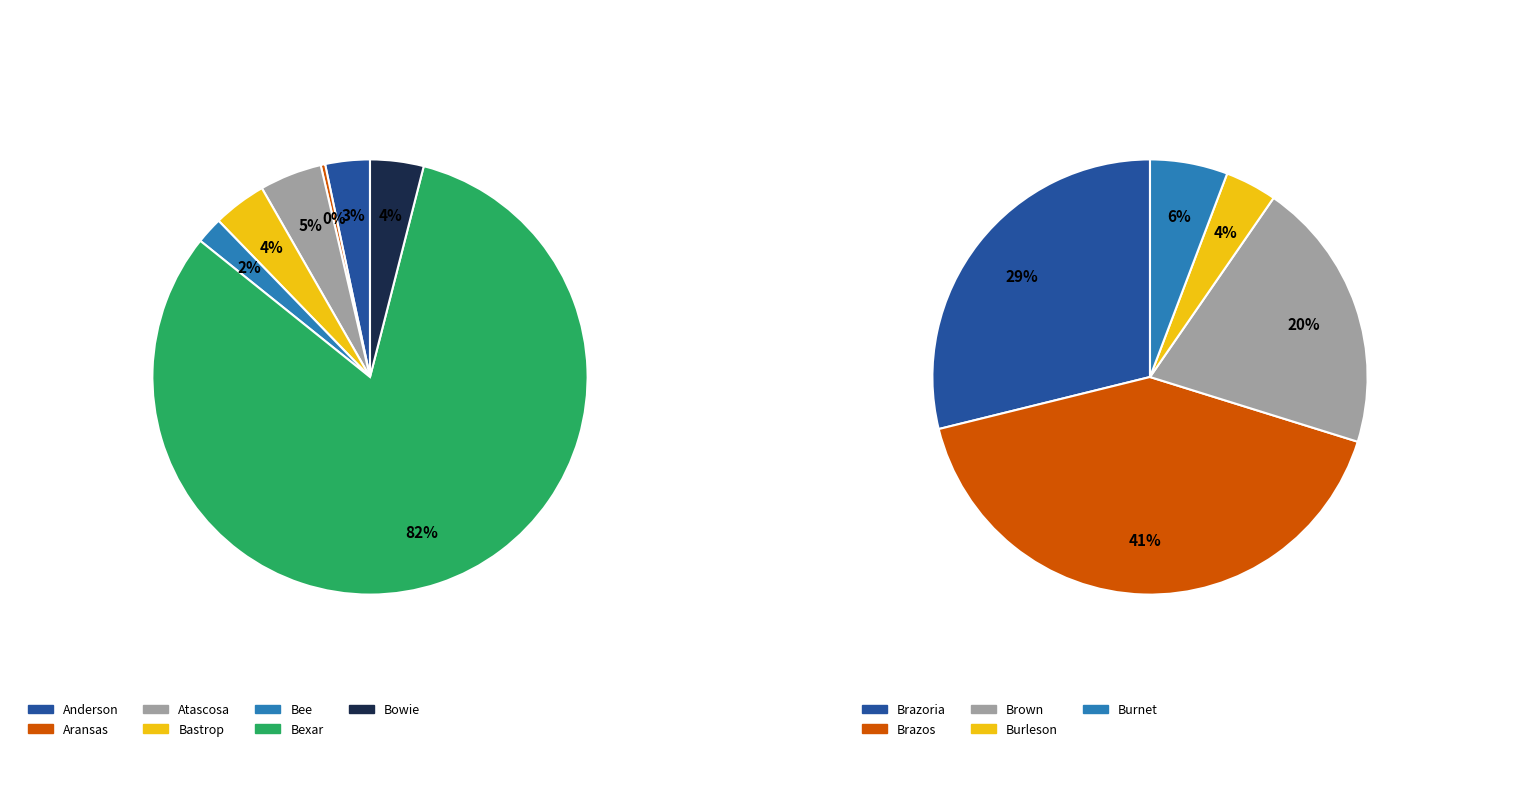

Is it true that Bexar is 54% of the pie?

False